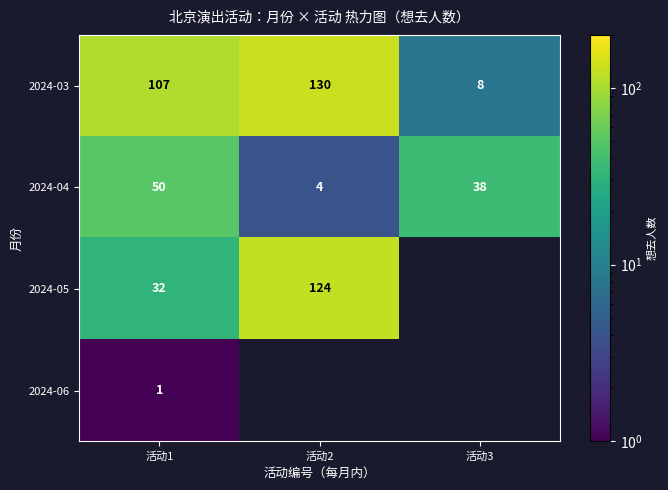

At which label does 2024-03 reach its peak?

活动2